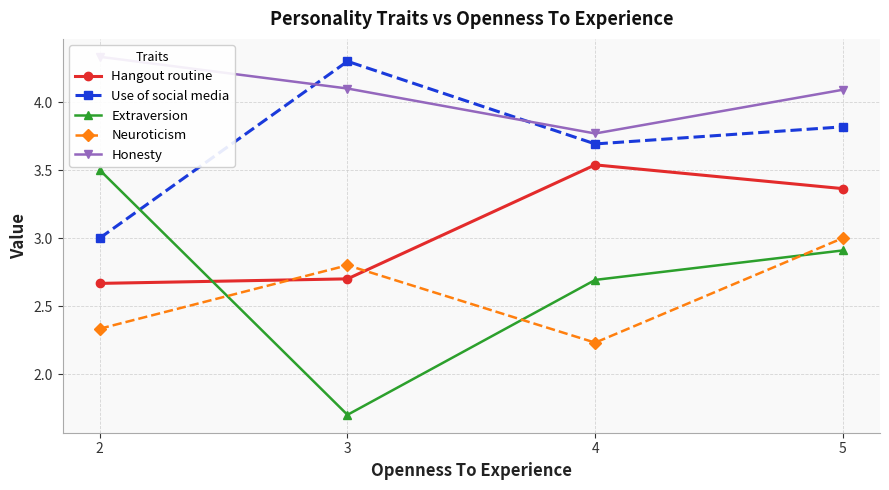

After their last crossing, which series has the higher values: Neuroticism or Extraversion?

Neuroticism